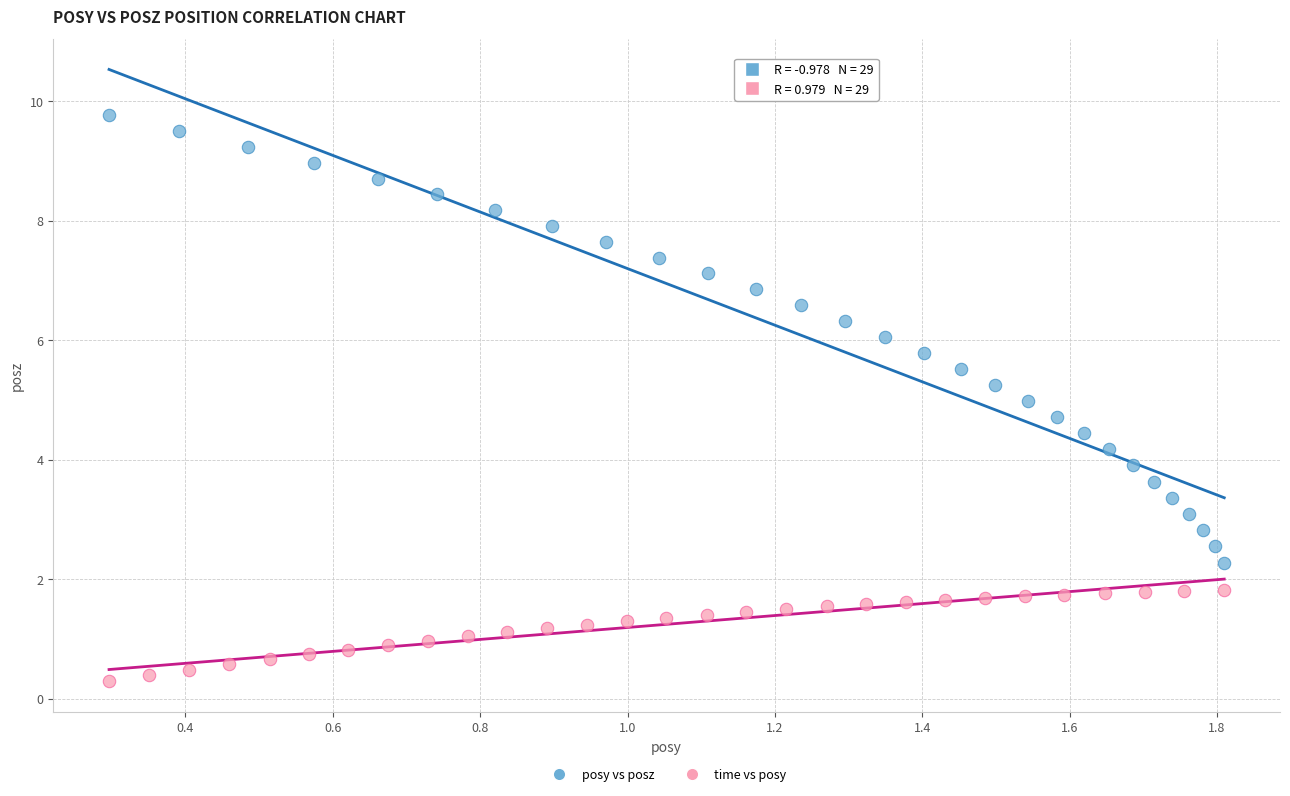

Which series contains the lowest Y value?

time vs posy